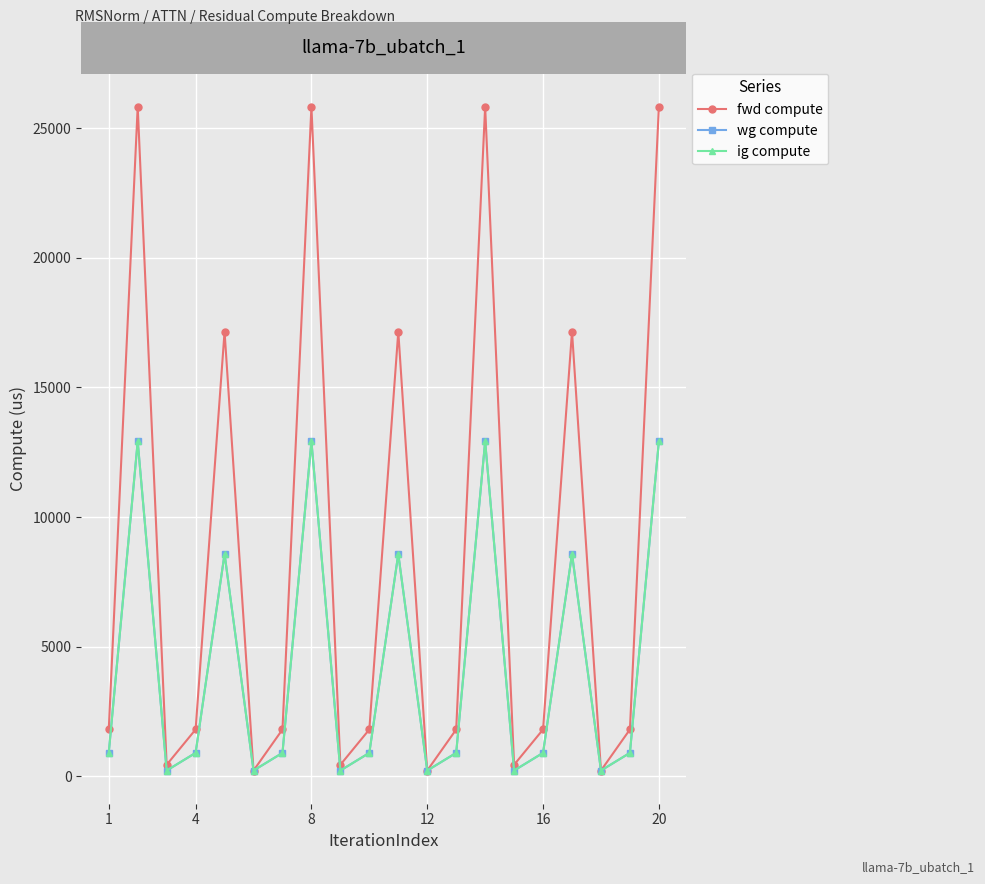

Is this an area chart (filled region under the line)?

No